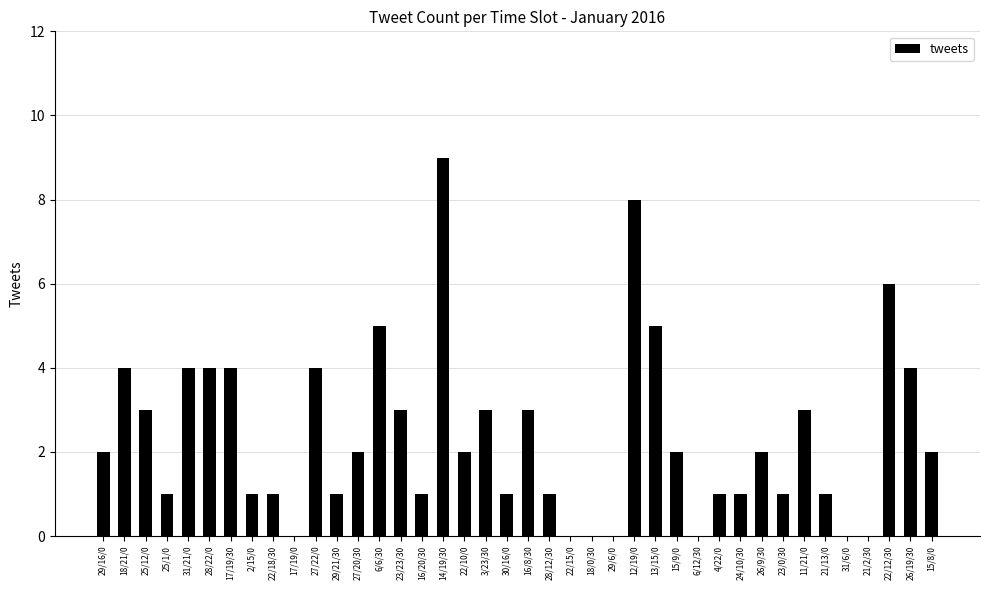

How many data points does each series have?

40